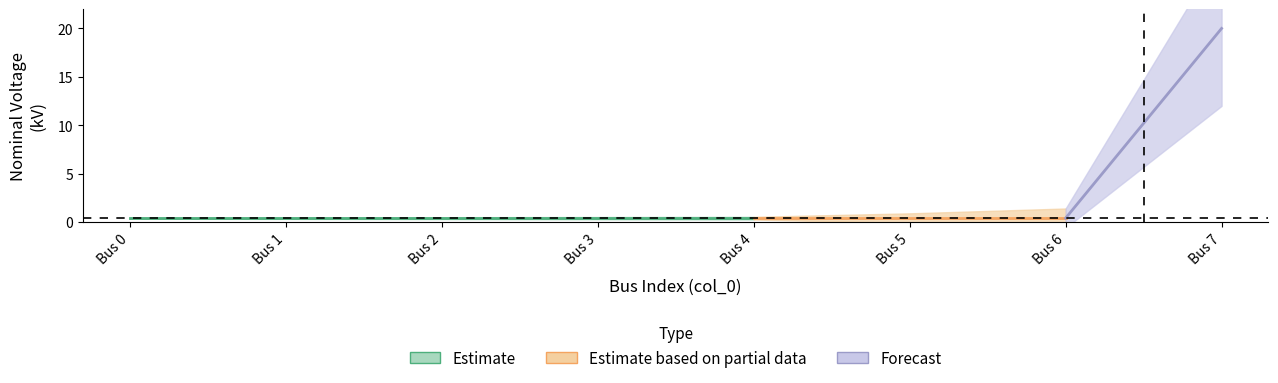

What is the difference between the maximum and minimum values?

19.6